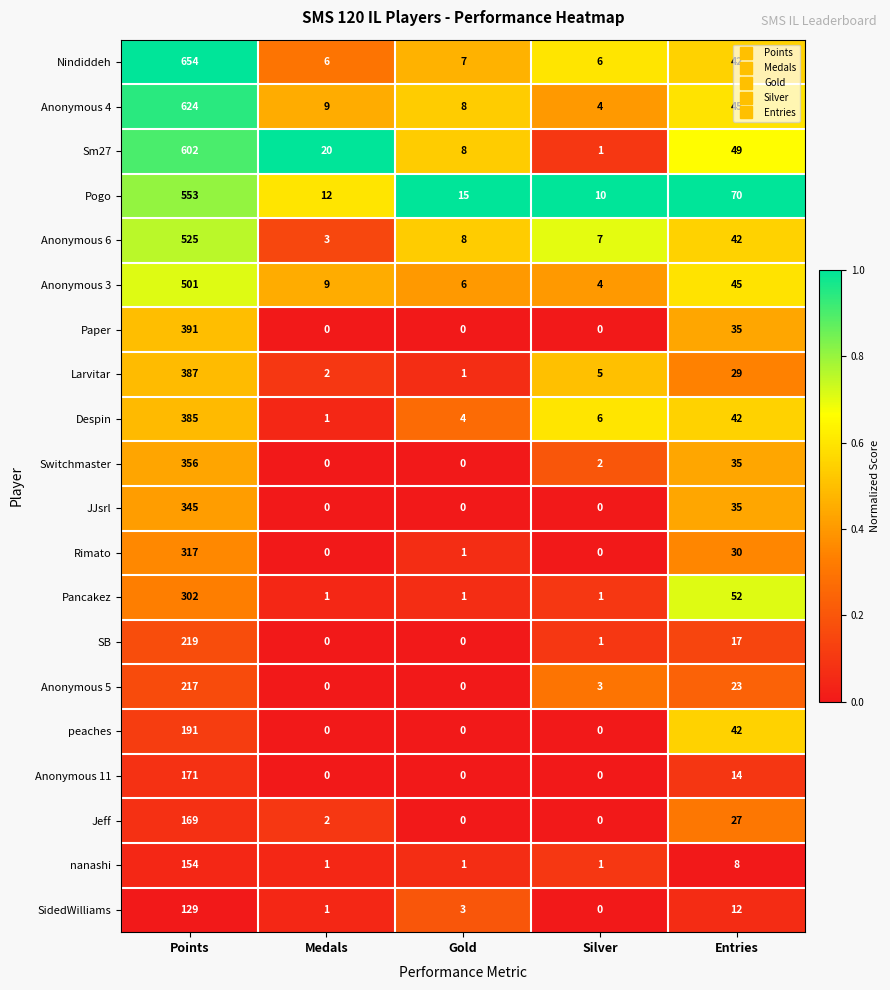

Count the number of categories in the chart.

5